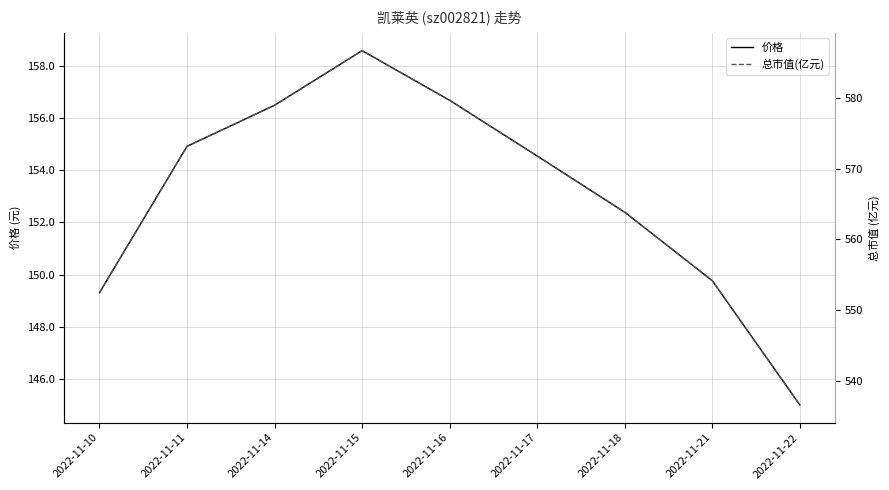

The value of 价格 at 2022-11-14 is 156.5. True or false?

True